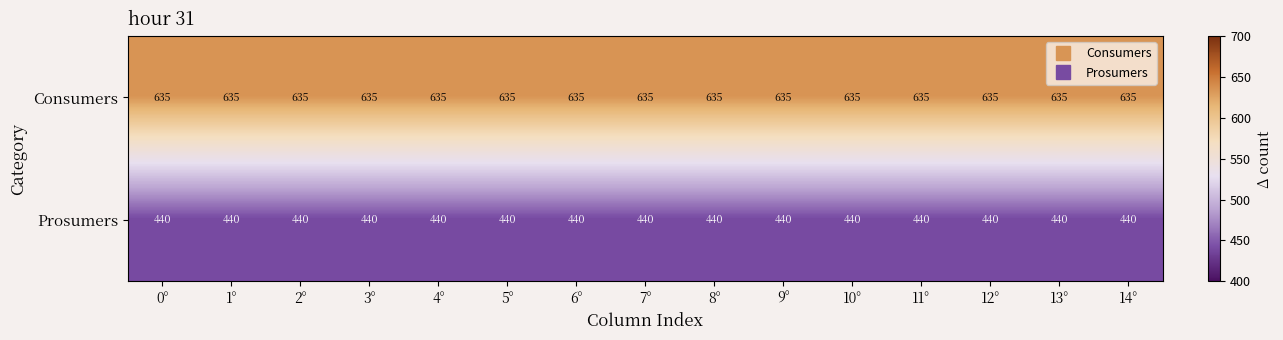

Rank the series at 11° from lowest to highest value.

Prosumers, Consumers